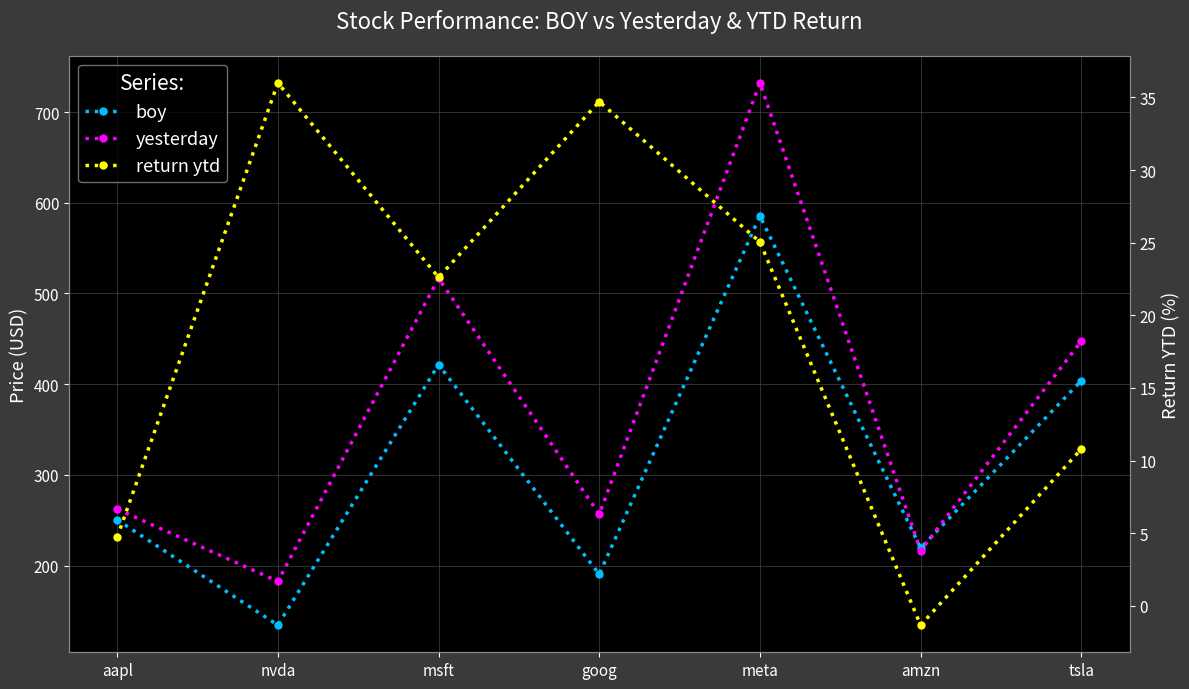

What is the label of the 6th point from the right?

nvda